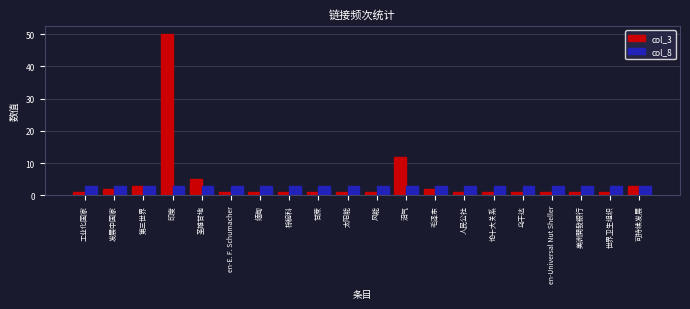

Is the value of col_3 at 印度 greater than the value of col_8 at 圣雄甘地?

Yes